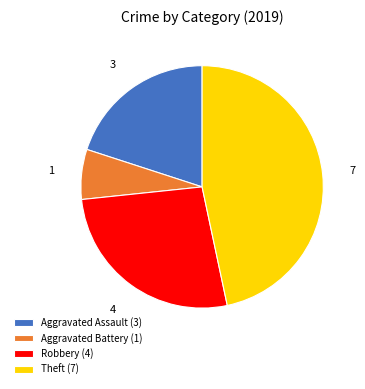

Is it true that Aggravated Assault (3) is 30% of the pie?

False